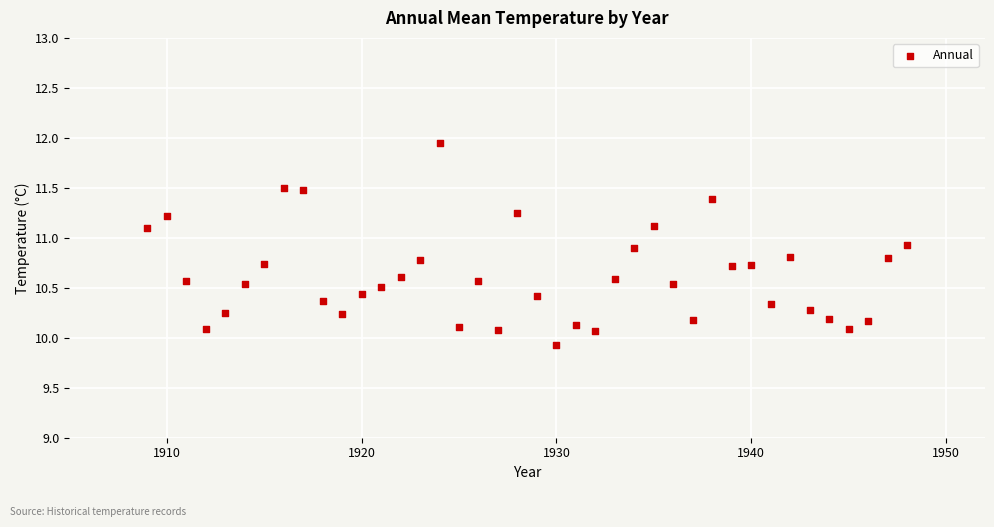

What is the range of X values (max minus min)?

39.0